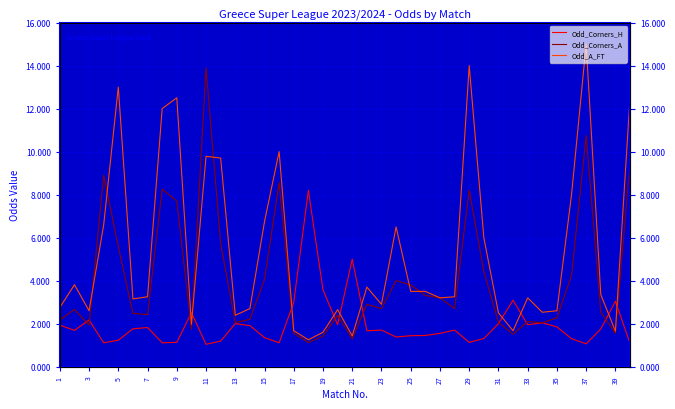

Where do Odd_Corners_H and Odd_Corners_A first cross each other?

3 and 5